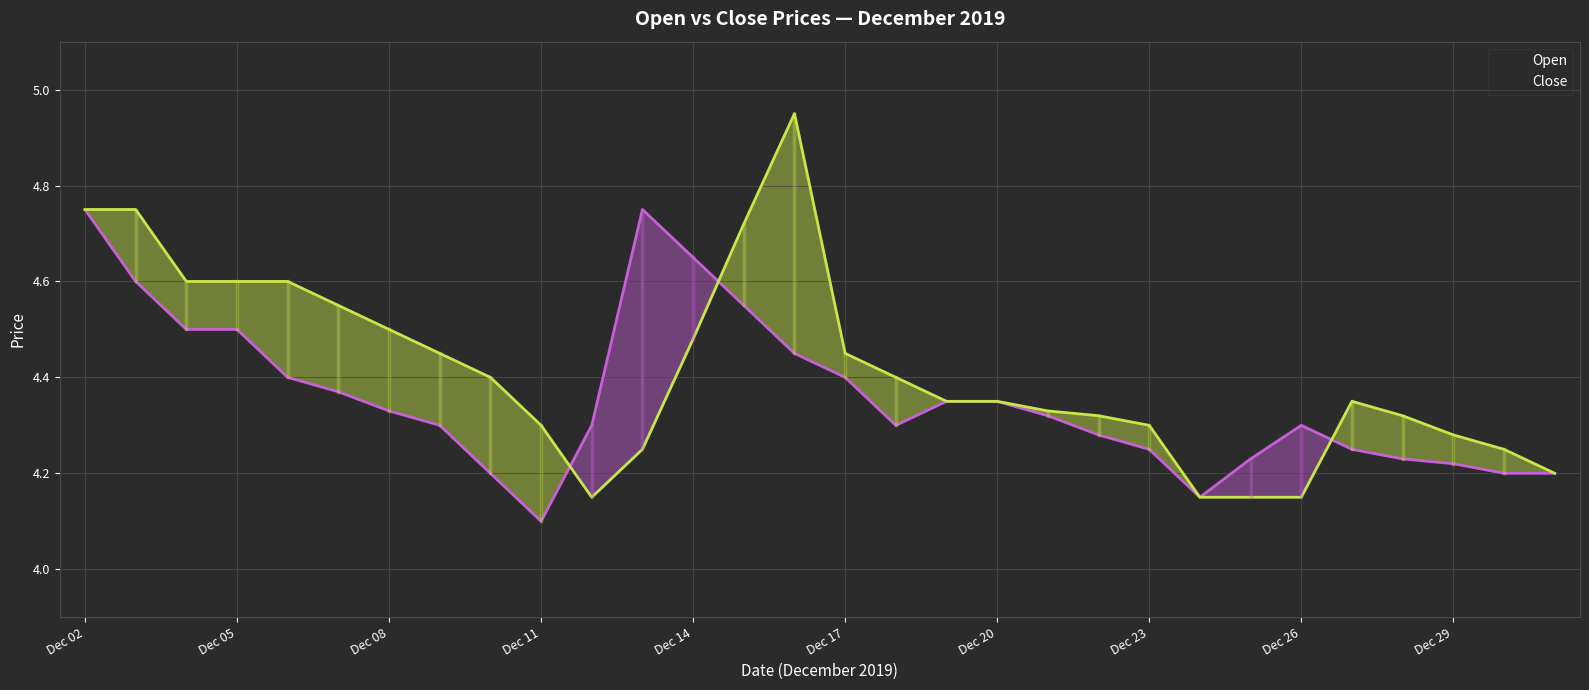

At which category does Open reach its first local peak?

11